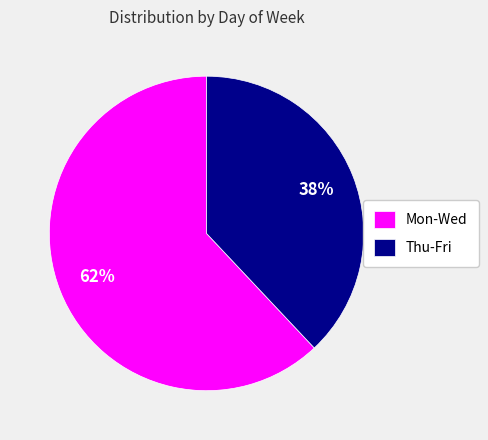

Which category has the biggest portion of the pie?

Mon-Wed